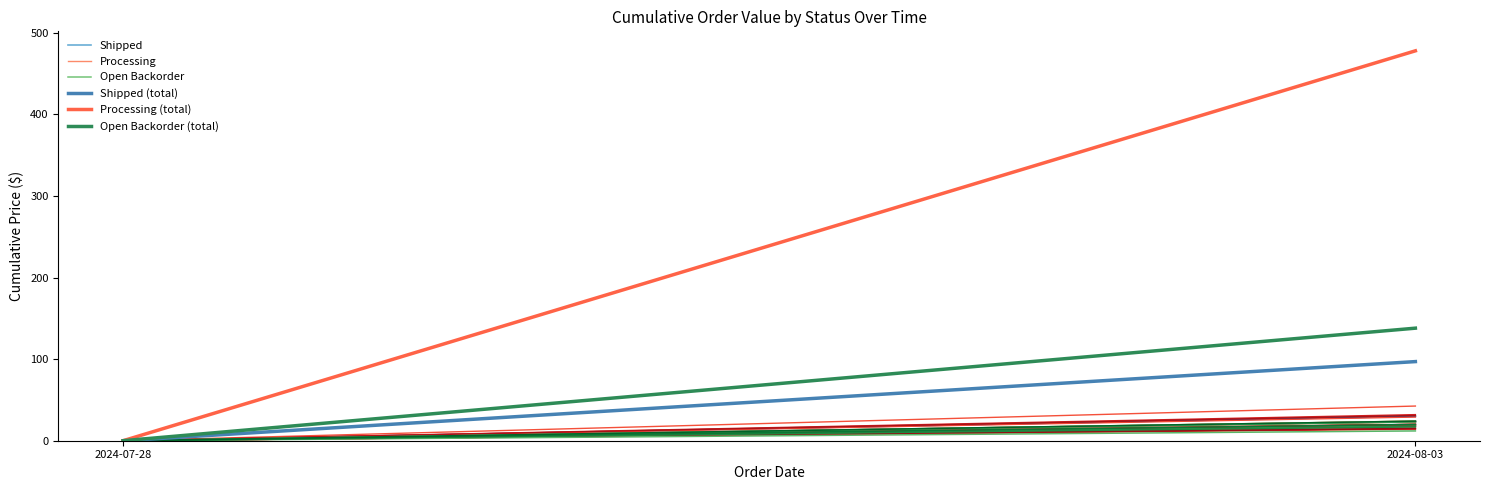

How many data points in Processing (total) are less than 477?

1